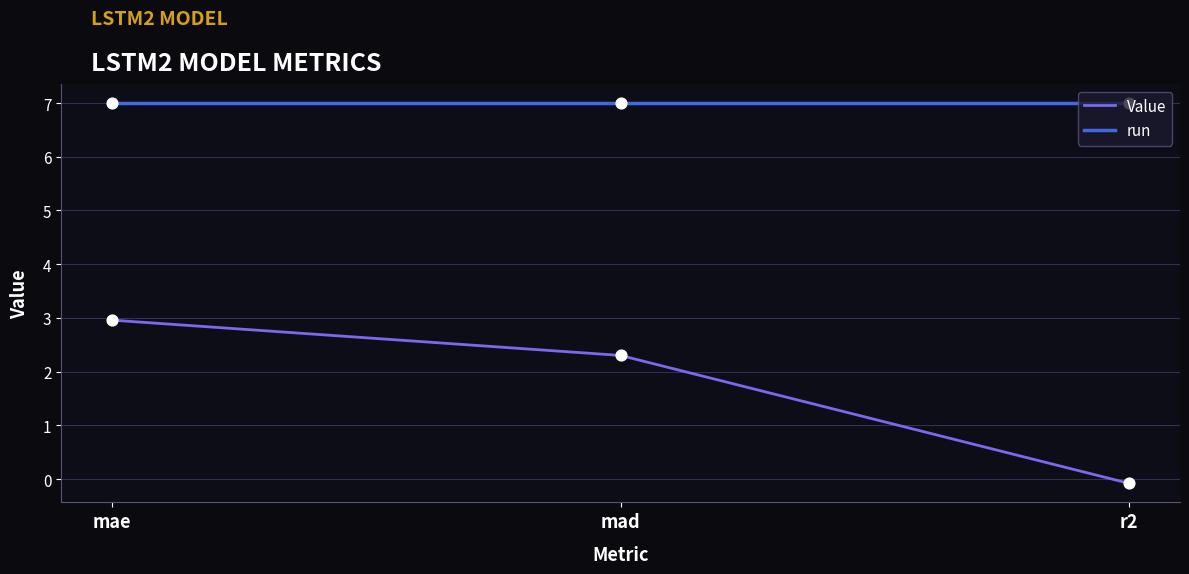

Which series has the largest range (max minus min)?

Value